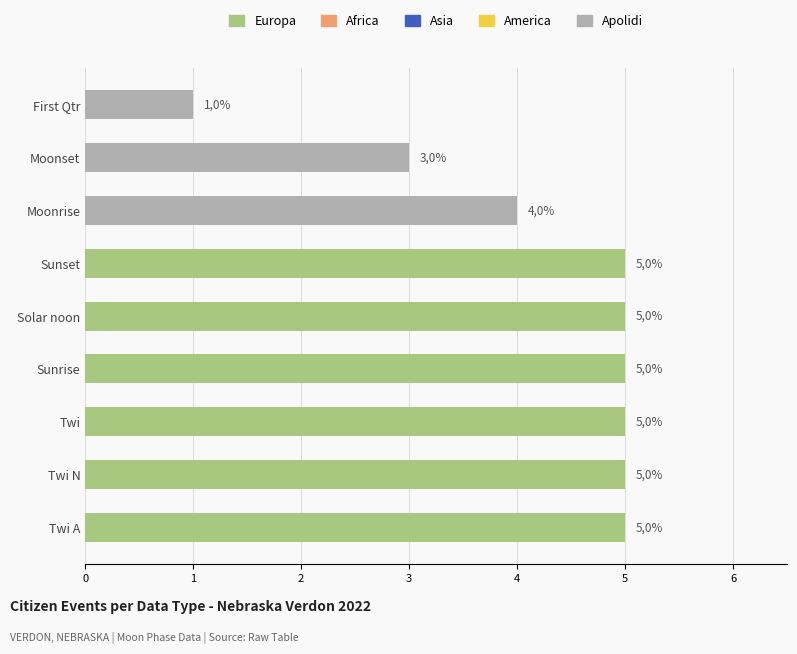

How many categories are shown in the chart?

9